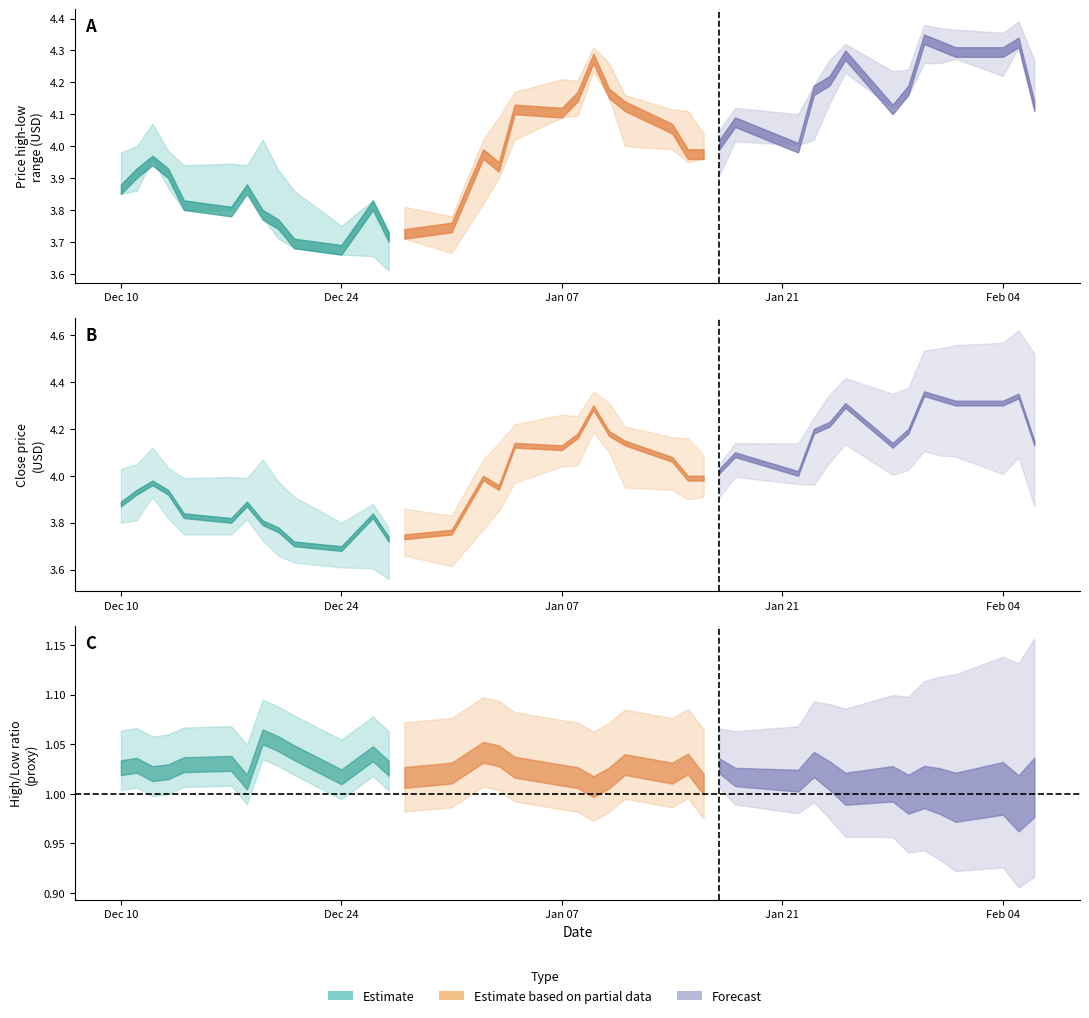

Reading left to right, list all the values displayed in this chart.

high: 4.0	4.0	4.1	4.0	3.9	3.9	3.9	4.0	3.9	3.9	3.8	3.8	3.7	3.8	3.8	4.0	4.1	4.2	4.2	4.2	4.3	4.3	4.2	4.1	4.1	4.0	4.0	4.1	4.1	4.2	4.3	4.3	4.2	4.2	4.4	4.4	4.4	4.4	4.4	4.3
low: 3.9	3.9	4.0	3.9	3.8	3.8	3.9	3.8	3.7	3.7	3.7	3.7	3.6	3.7	3.7	3.8	3.9	4.0	4.1	4.1	4.2	4.2	4.0	4.0	4.0	4.0	3.9	4.0	4.0	4.0	4.1	4.2	4.1	4.2	4.3	4.3	4.3	4.2	4.3	4.1
close: 3.9	3.9	4.0	3.9	3.8	3.8	3.9	3.8	3.8	3.7	3.7	3.8	3.7	3.7	3.8	4.0	4.0	4.1	4.1	4.2	4.3	4.2	4.1	4.1	4.0	4.0	4.0	4.1	4.0	4.2	4.2	4.3	4.1	4.2	4.3	4.3	4.3	4.3	4.3	4.1